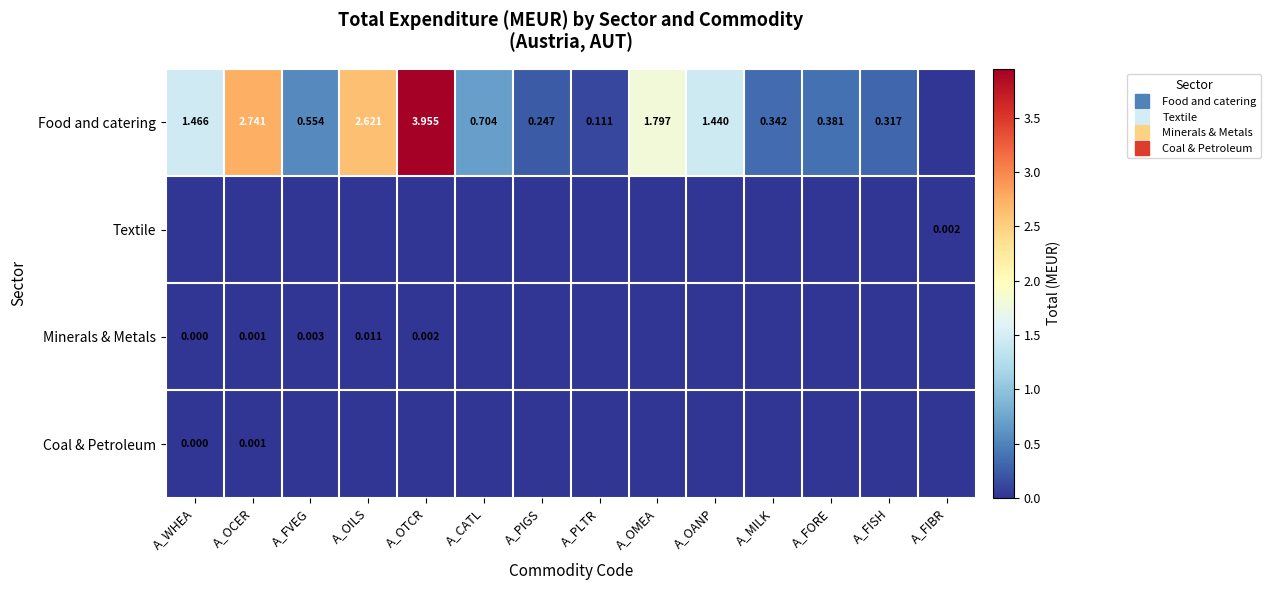

The value of Coal & Petroleum at A_PLTR is 0.0. True or false?

False